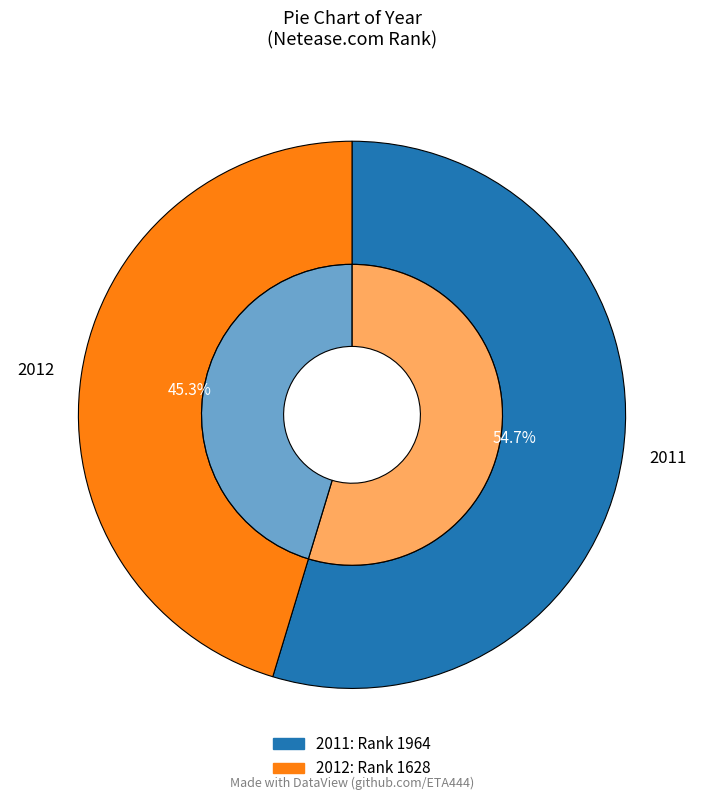

To the nearest percent, what is the difference between the largest and smallest slice percentages?

9%